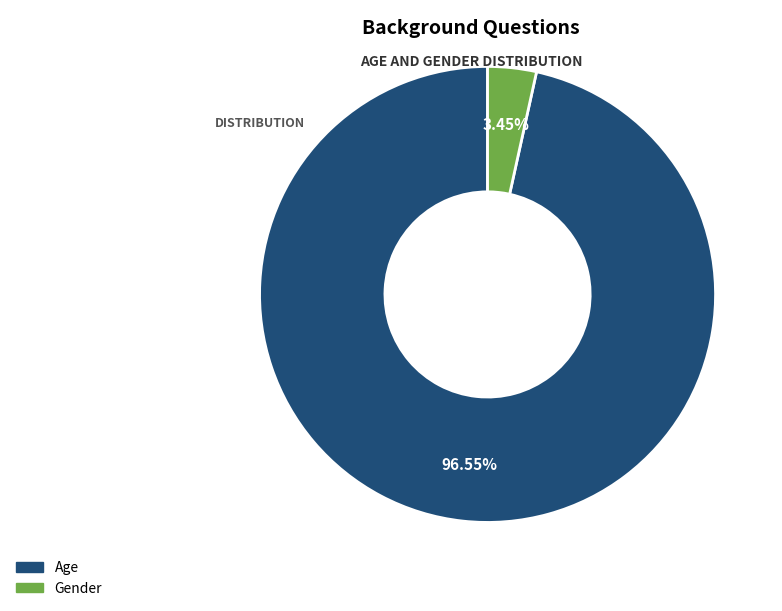

True or false: Age accounts for 92% of the total.

False